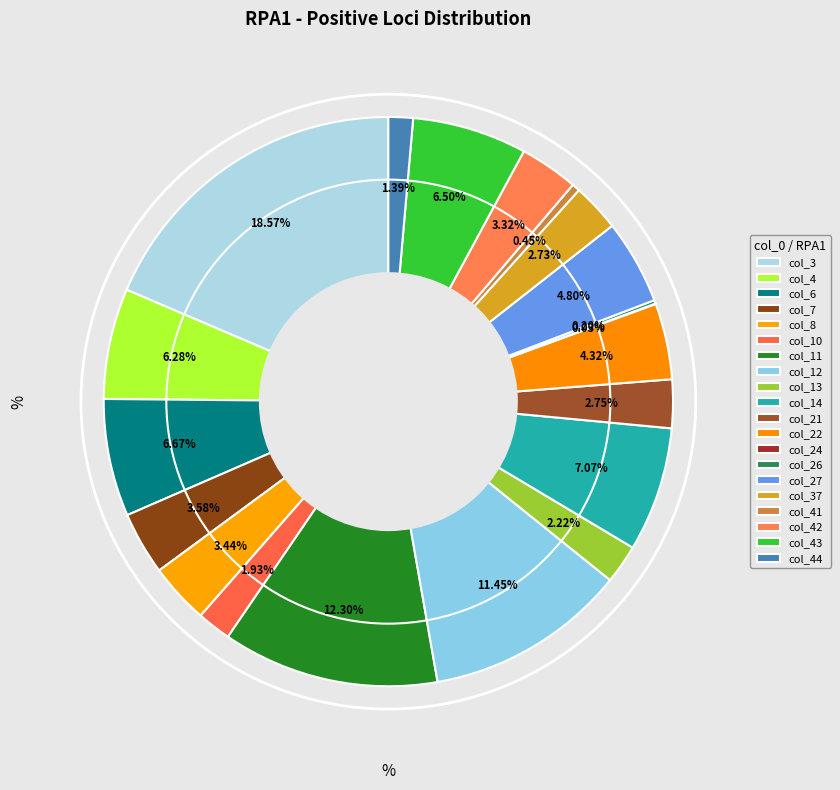

To the nearest percent, what portion does col_37 represent?

3%